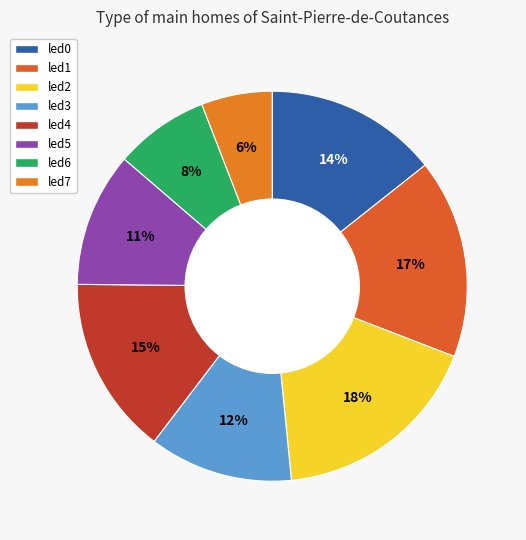

Is the sum of led6 and led3 greater than half?

No